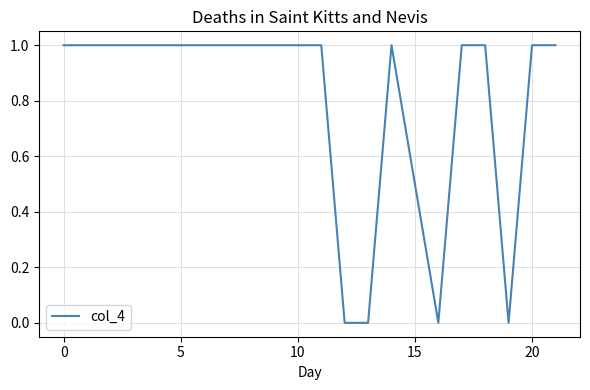

True or false: there are more than 0 points higher than both neighbors.

True